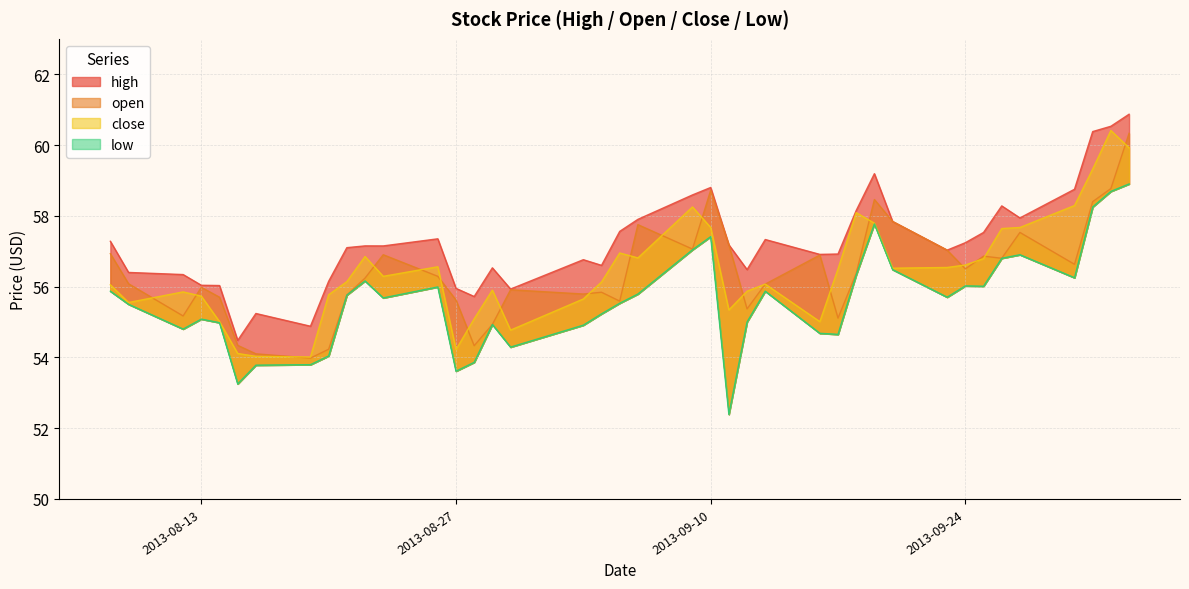

Which series has the largest range (max minus min)?

low